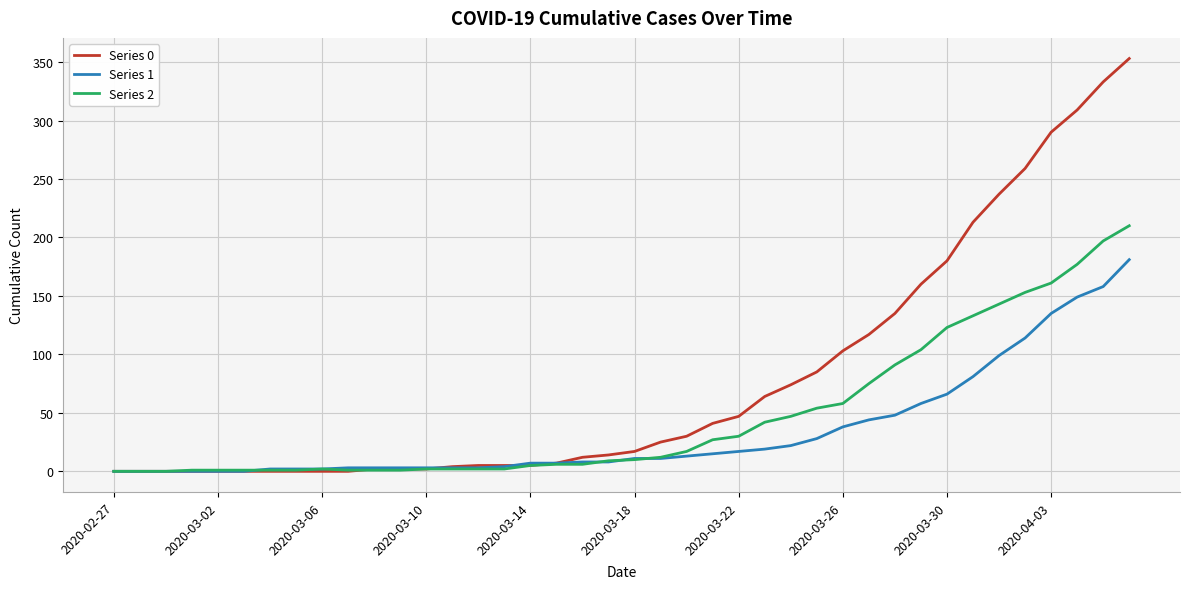

What is the greatest value displayed?

353